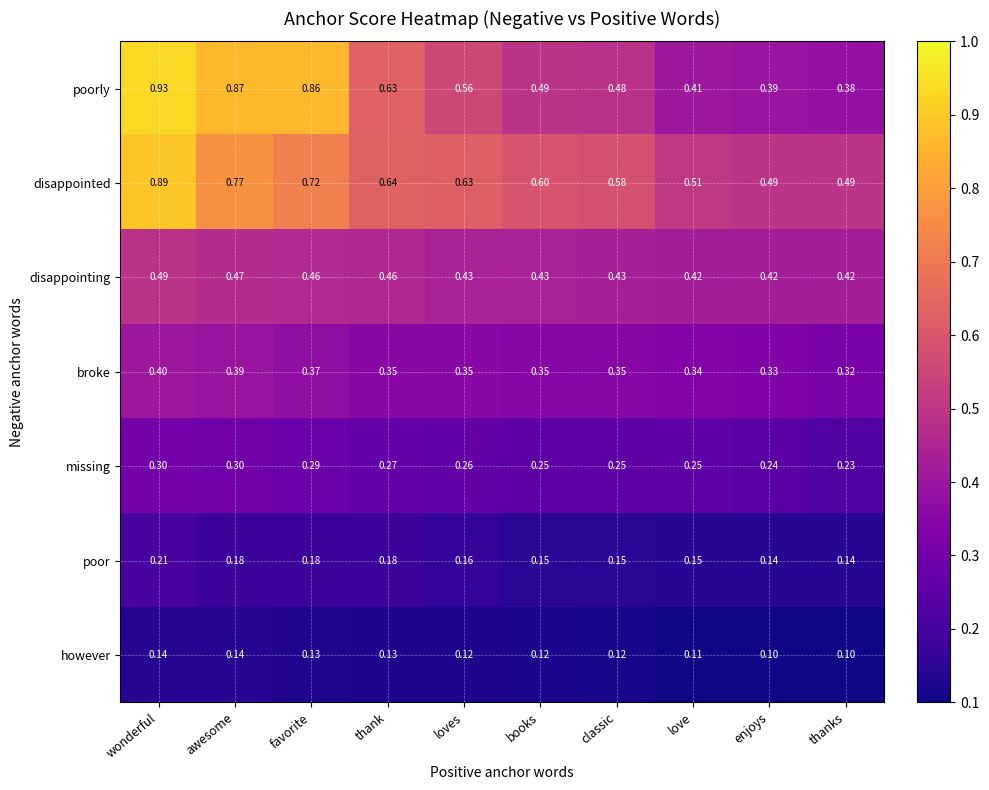

At which label does disappointed reach its peak?

wonderful